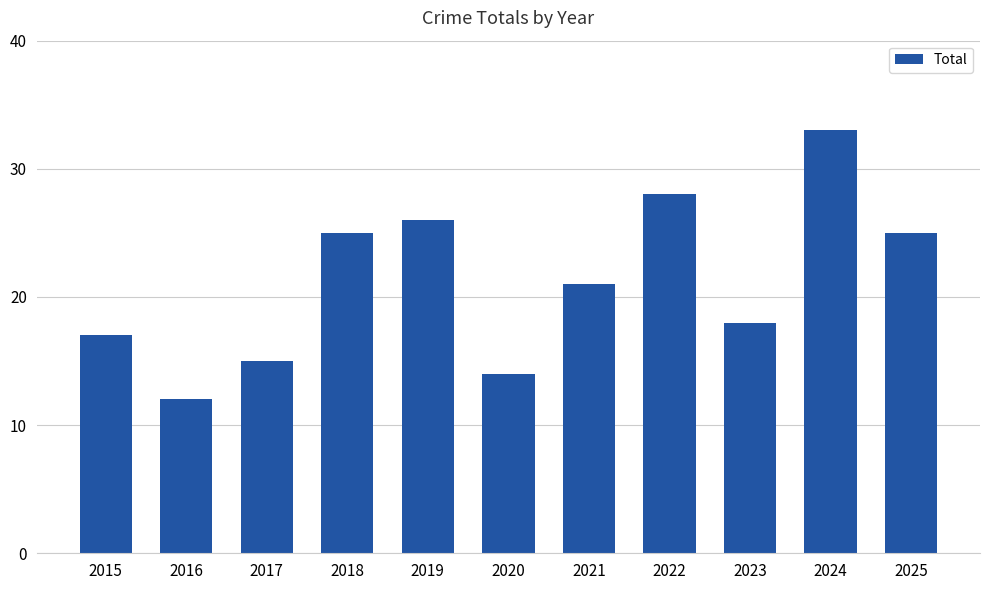

What is the change in value from 2016 to 2024?

+21